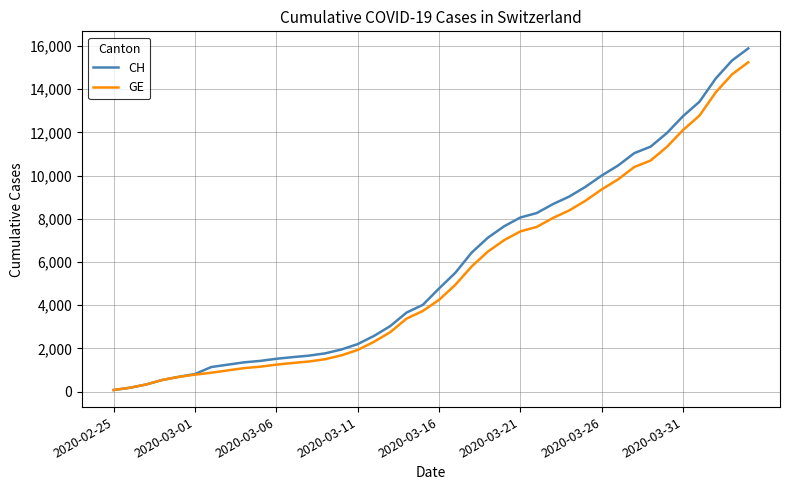

What is the highest value of the GE series?

15246